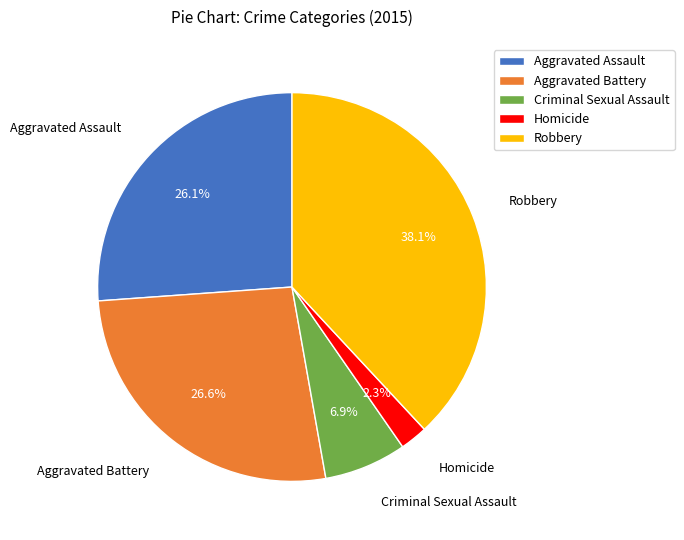

What percentage do Aggravated Assault and Robbery together represent?

64.2%